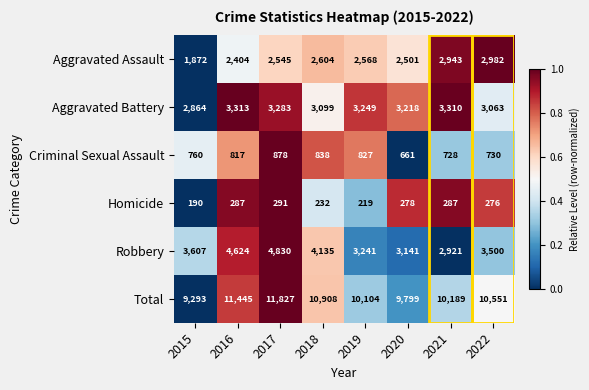

What is the difference between the second highest and minimum values in the Criminal Sexual Assault series?

177